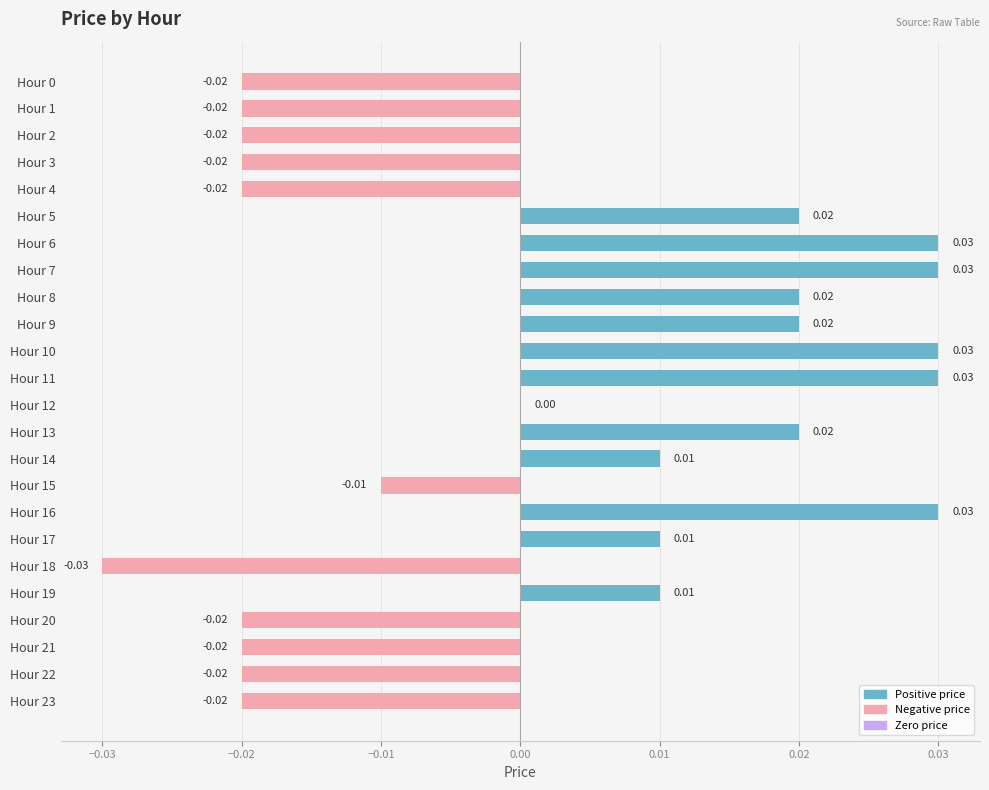

Which has a higher value, Hour 9 or Hour 6?

Hour 6